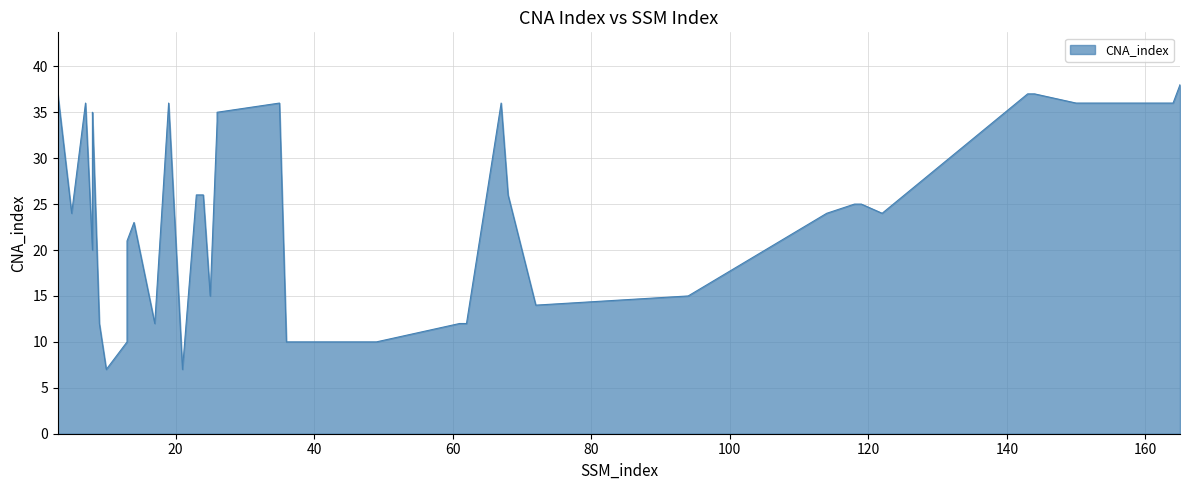

The value at 17 is 6. True or false?

False